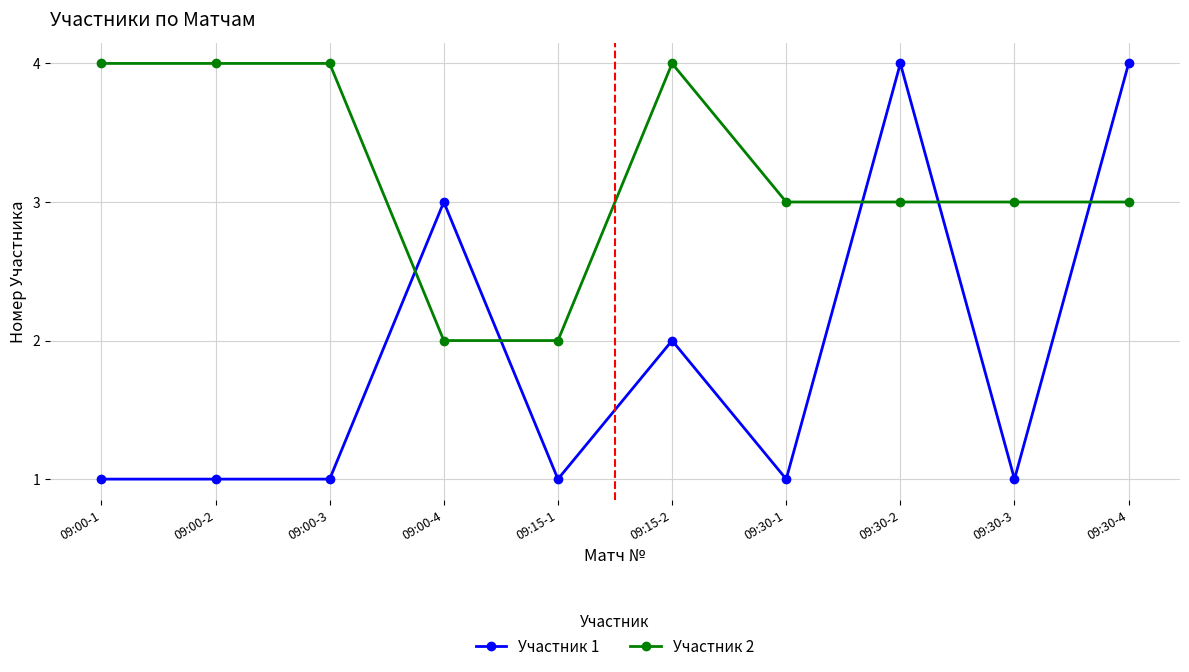

The Участник 2 series shows 6 at 09:00-2. True or false?

False